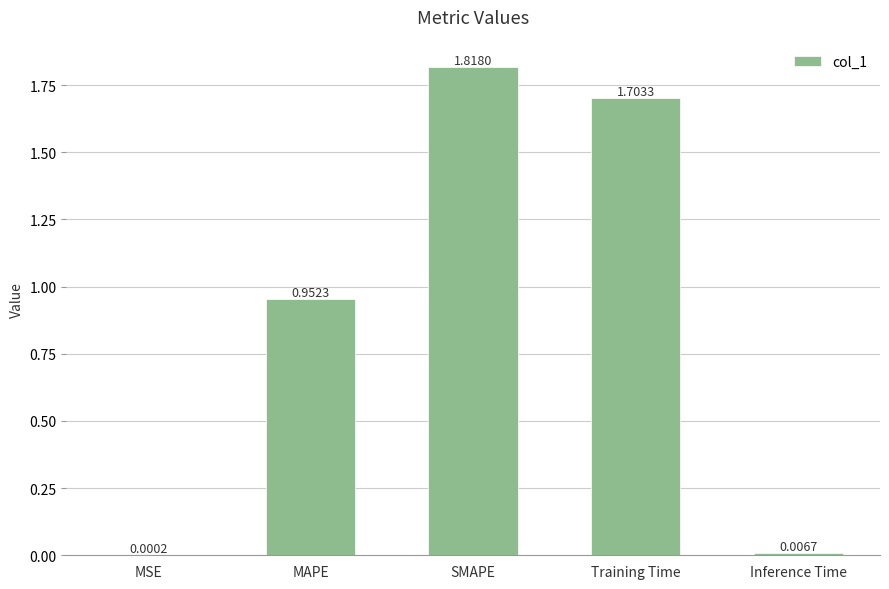

Are the bars horizontal?

No